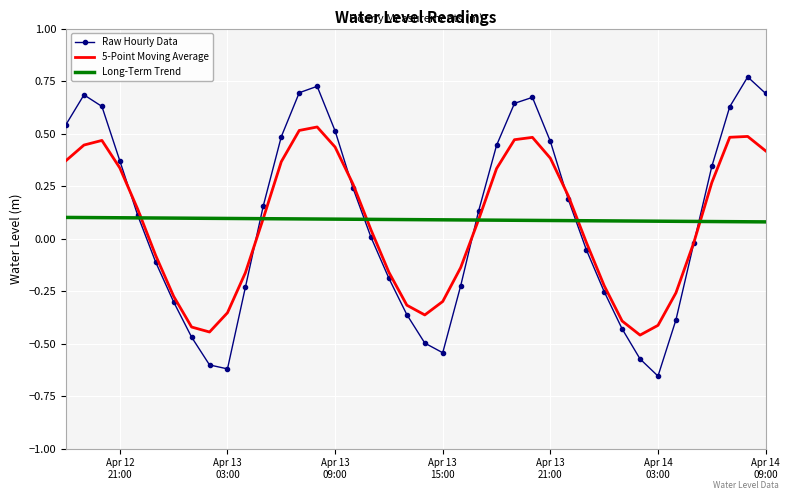

Which series has the widest spread of values?

Raw Hourly Data